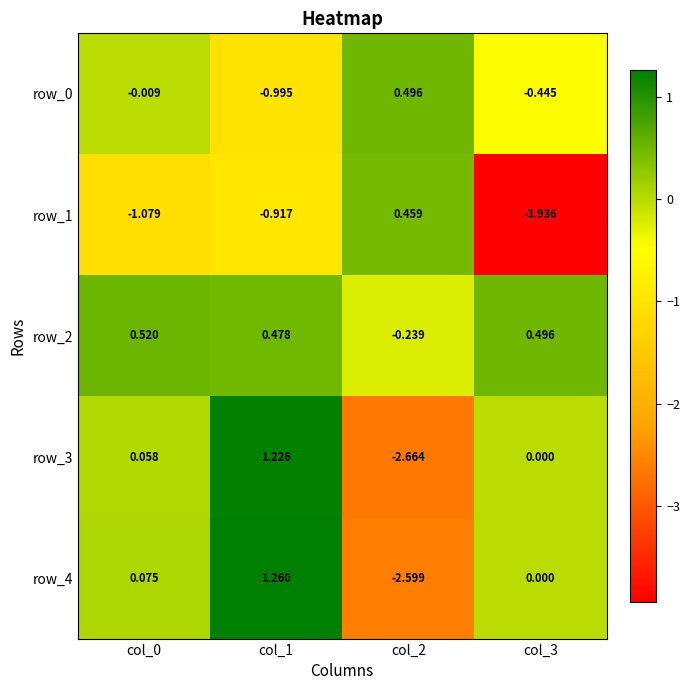

Is the value of row_2 at col_0 greater than the value of row_4 at col_3?

Yes